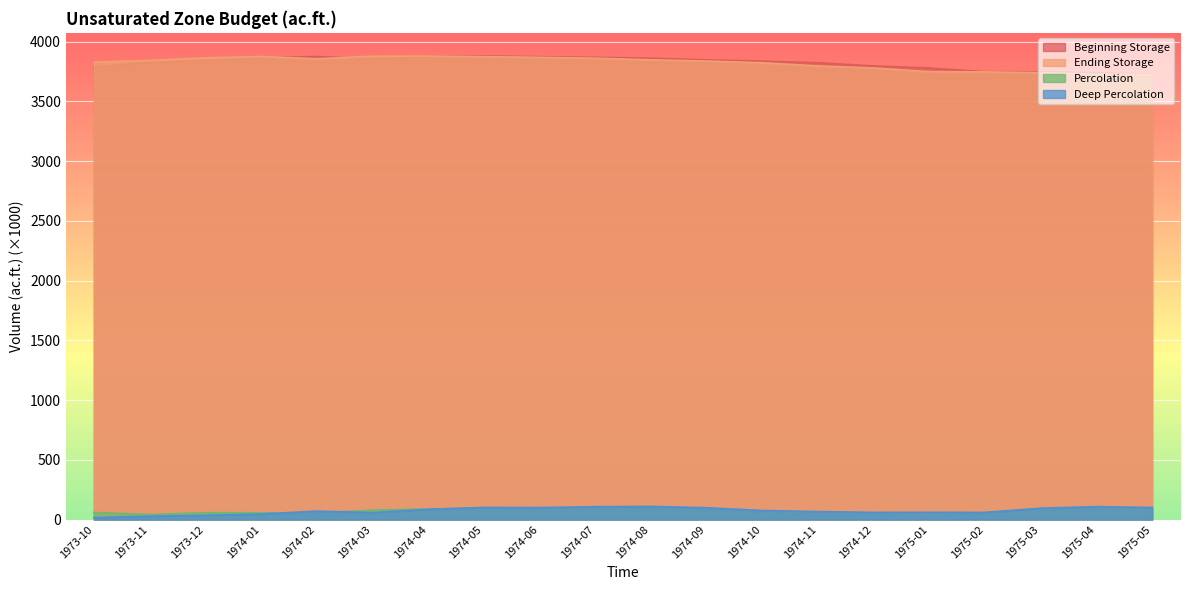

Rank the categories by Ending Storage value from highest to lowest.

1974-04, 1974-03, 1974-01, 1974-05, 1974-06, 1973-12, 1974-07, 1974-02, 1974-08, 1973-11, 1974-09, 1973-10, 1974-10, 1974-11, 1974-12, 1975-01, 1975-02, 1975-03, 1975-04, 1975-05